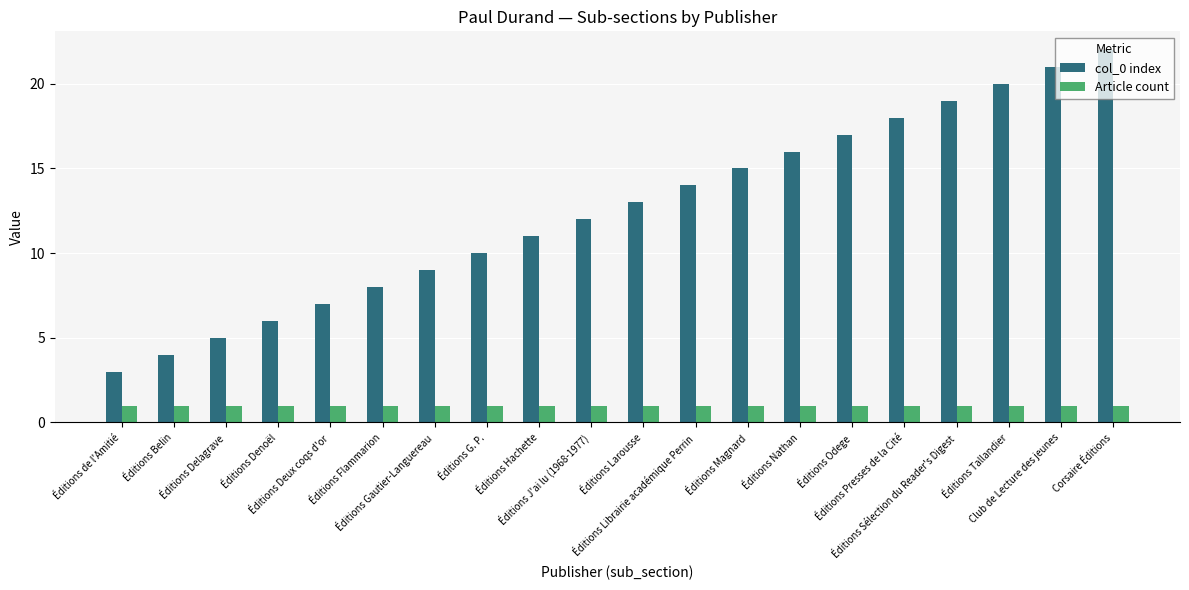

What is the sum of all Article count values?

20